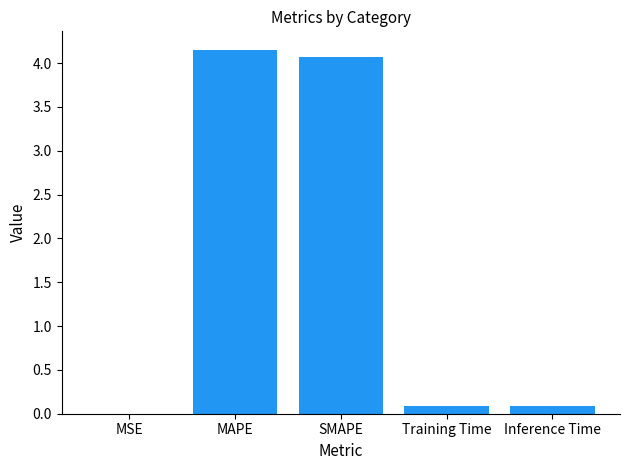

What is the sum of the values at MSE and SMAPE?

4.1